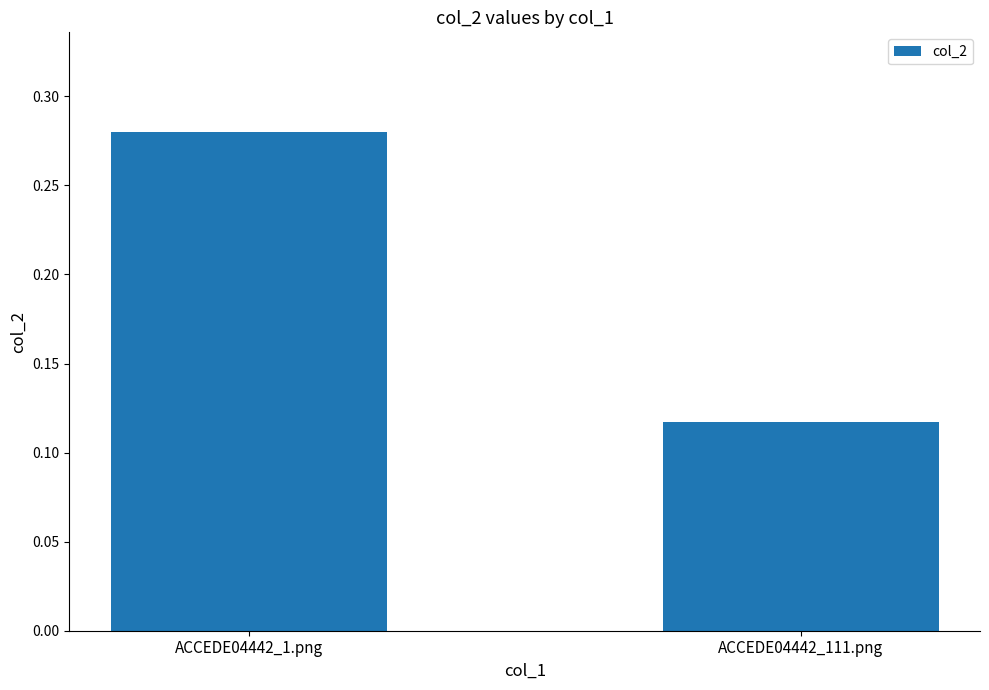

What is the sum of all values?

0.4